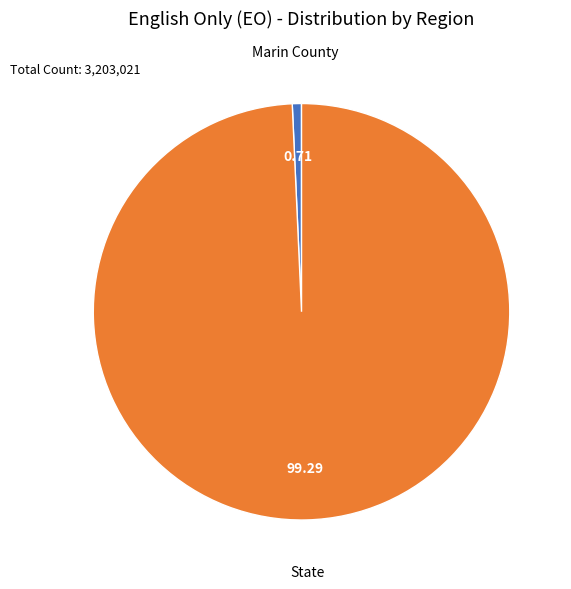

Which slice represents more than half of the pie?

State